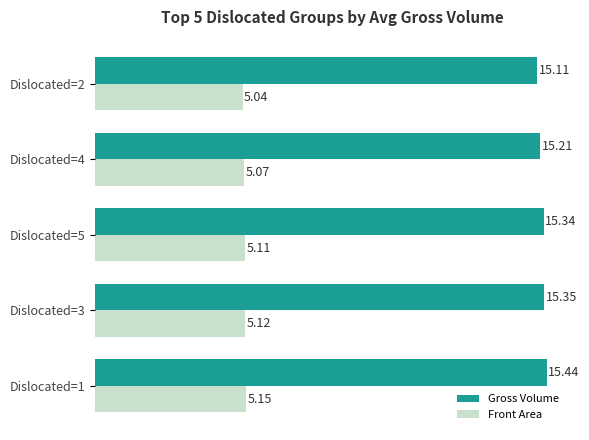

What is the average value of the Gross Volume series?

15.3